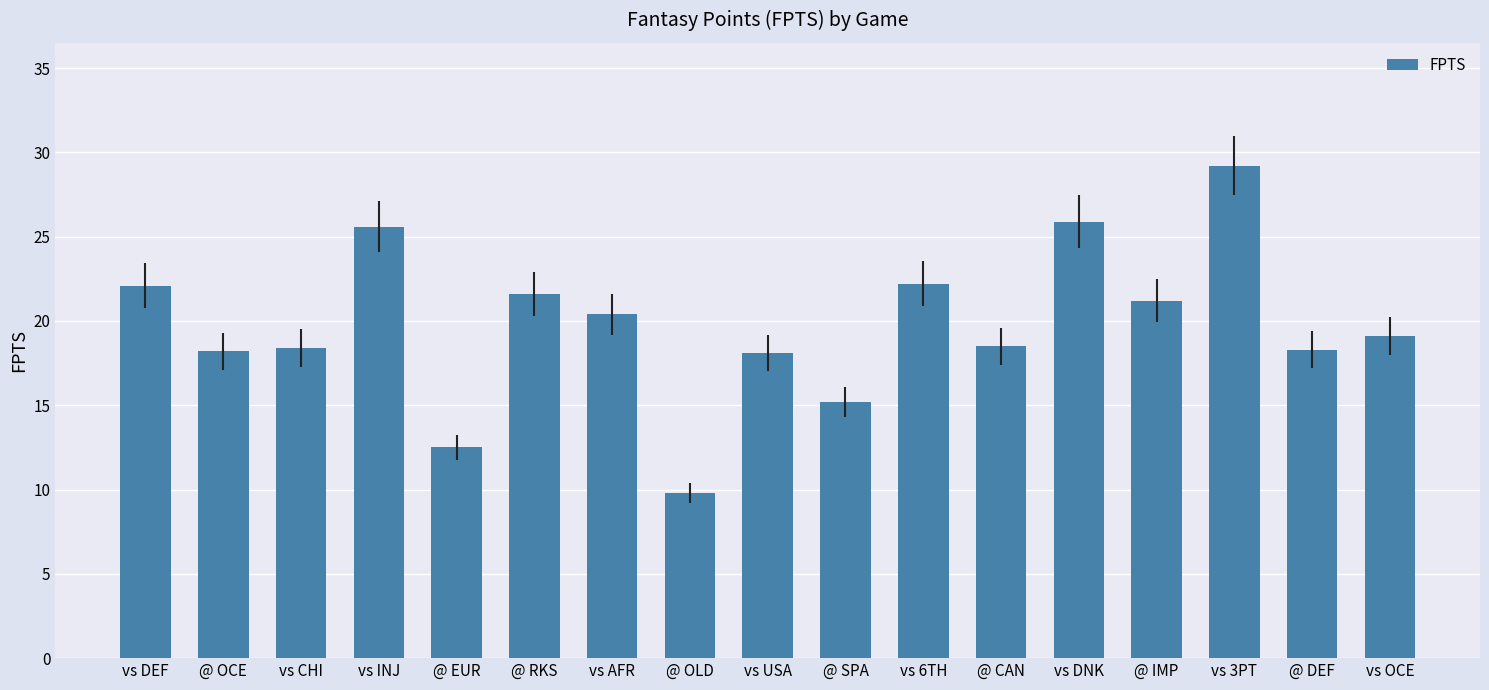

Between @ EUR and @ OCE, which is larger?

@ OCE